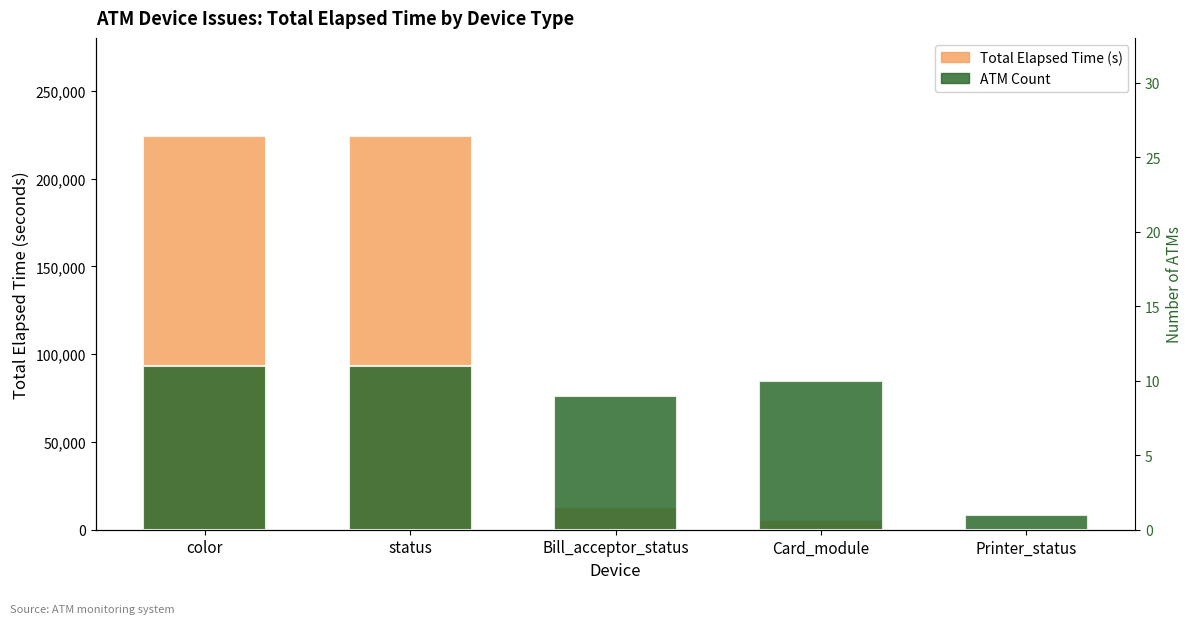

What is the label of the 4th bar from the left?

Card_module